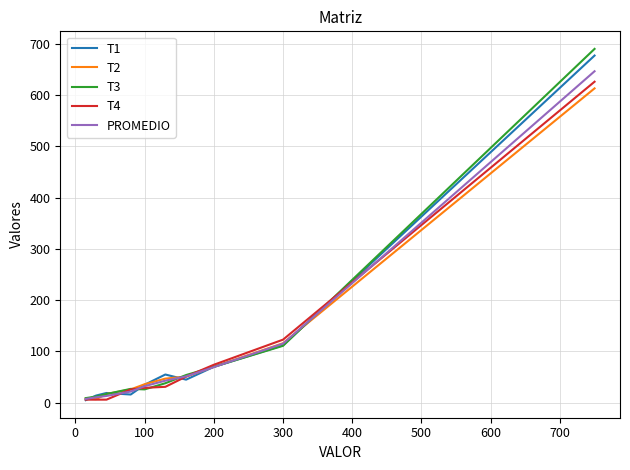

What is the maximum value for PROMEDIO?

646.4